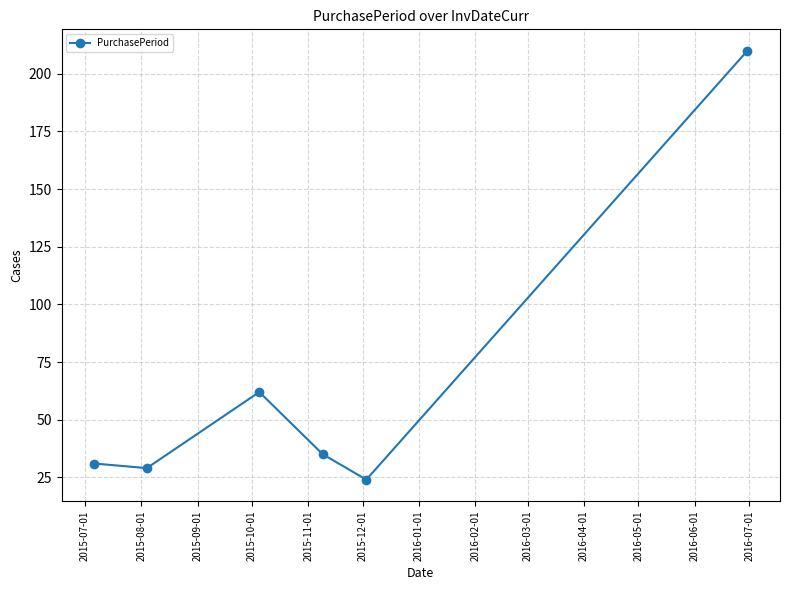

What is the value of the 5th point from the left?

24